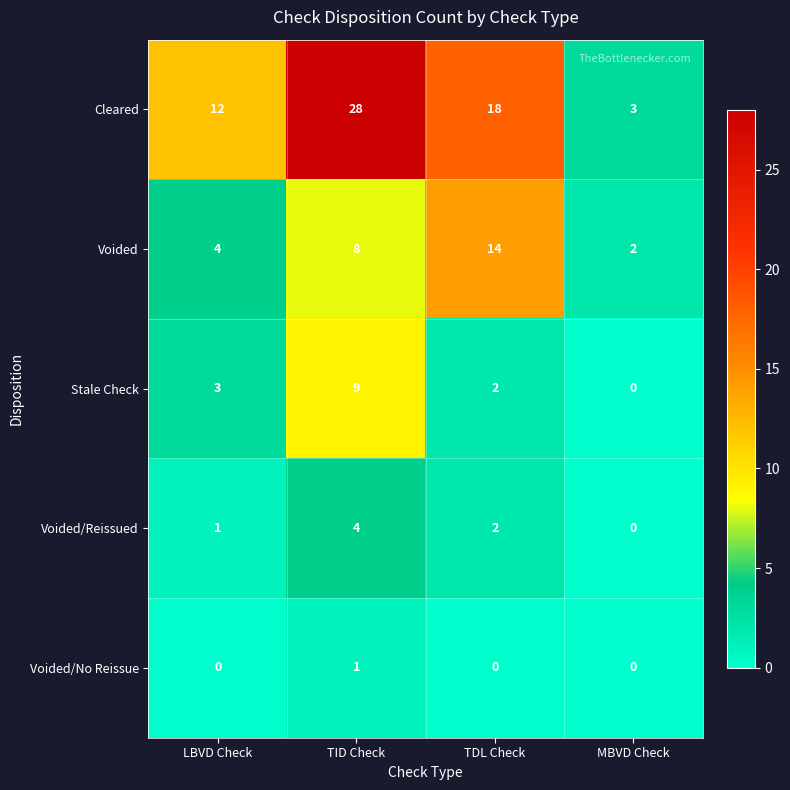

What is the difference between the maximum and second lowest values in the Cleared series?

16